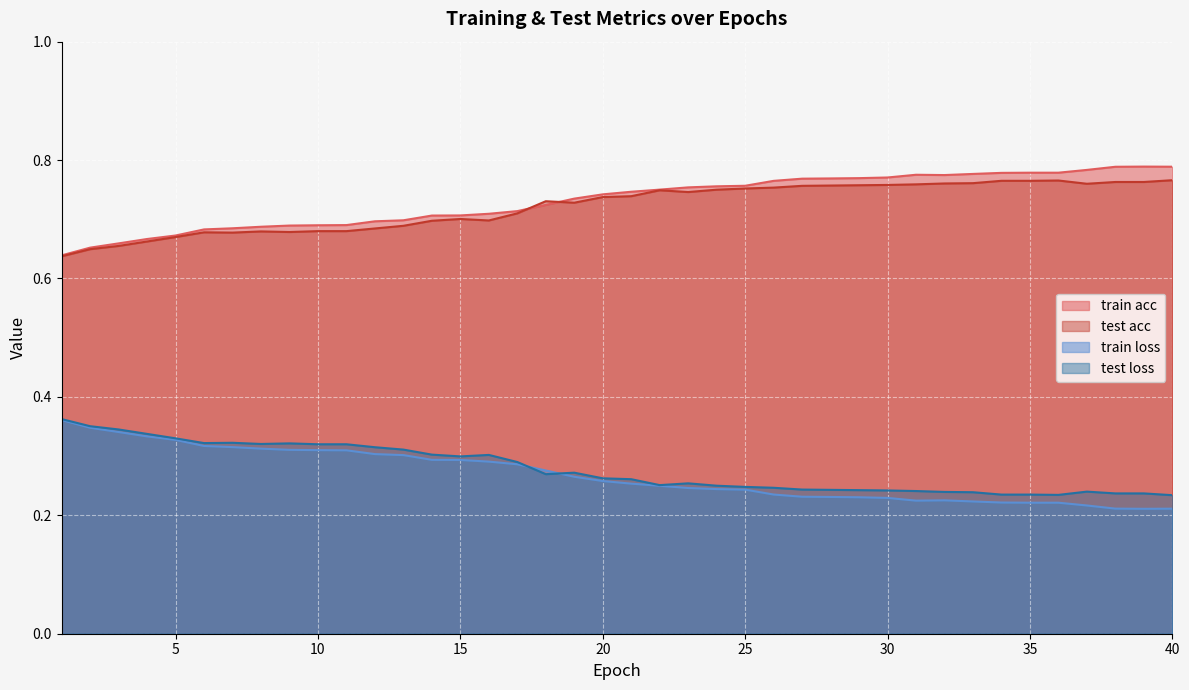

What is the difference between the second highest and second lowest values in the train acc series?

0.1